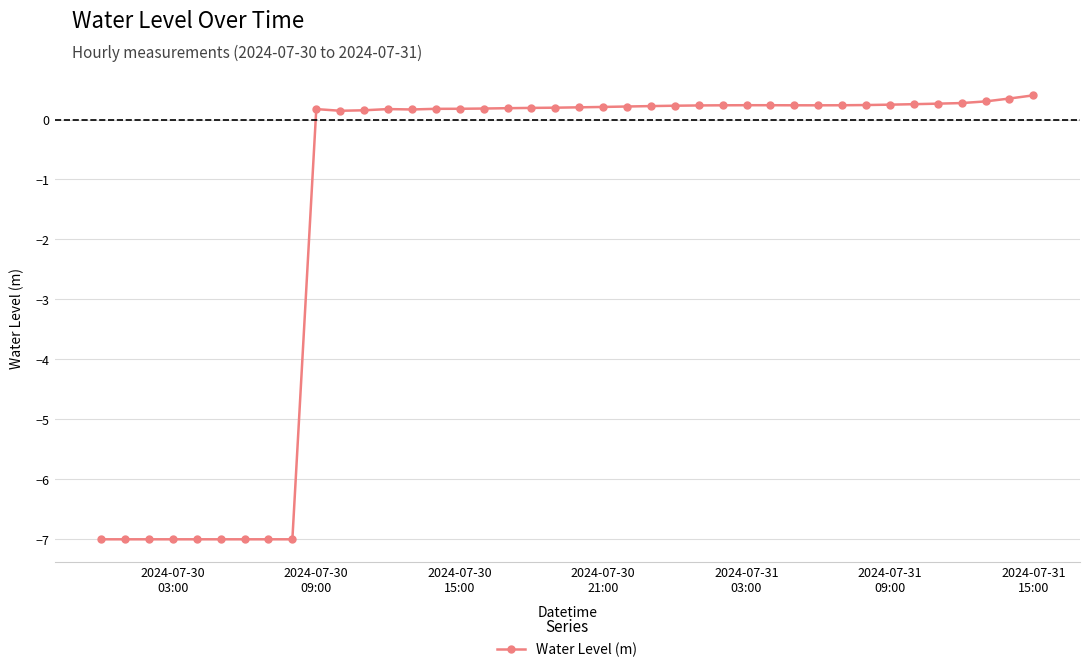

How many distinct data groups are displayed?

1